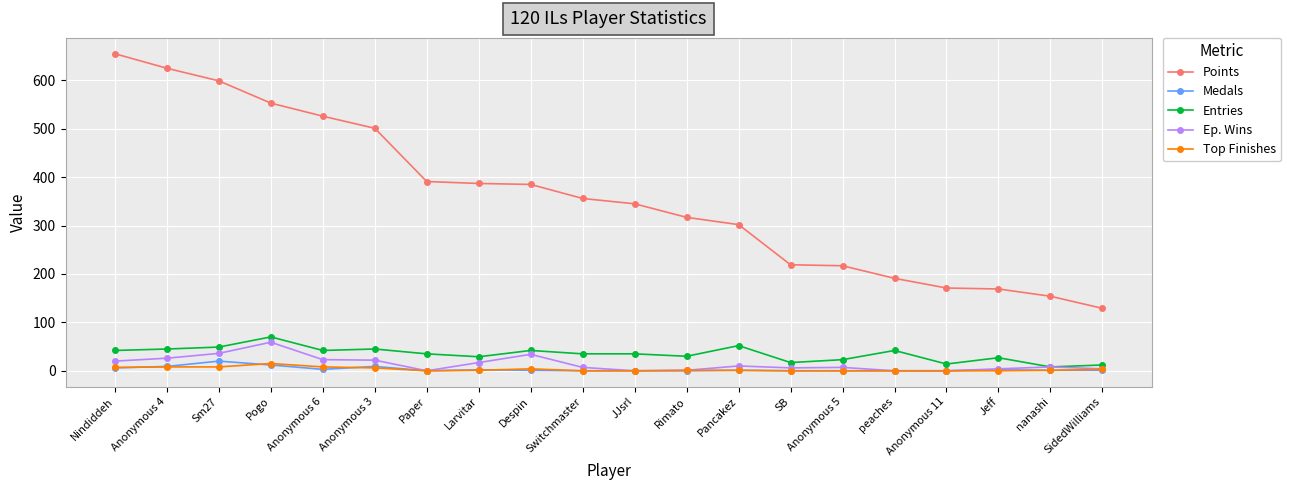

True or false: Points and Top Finishes cross at least once.

False